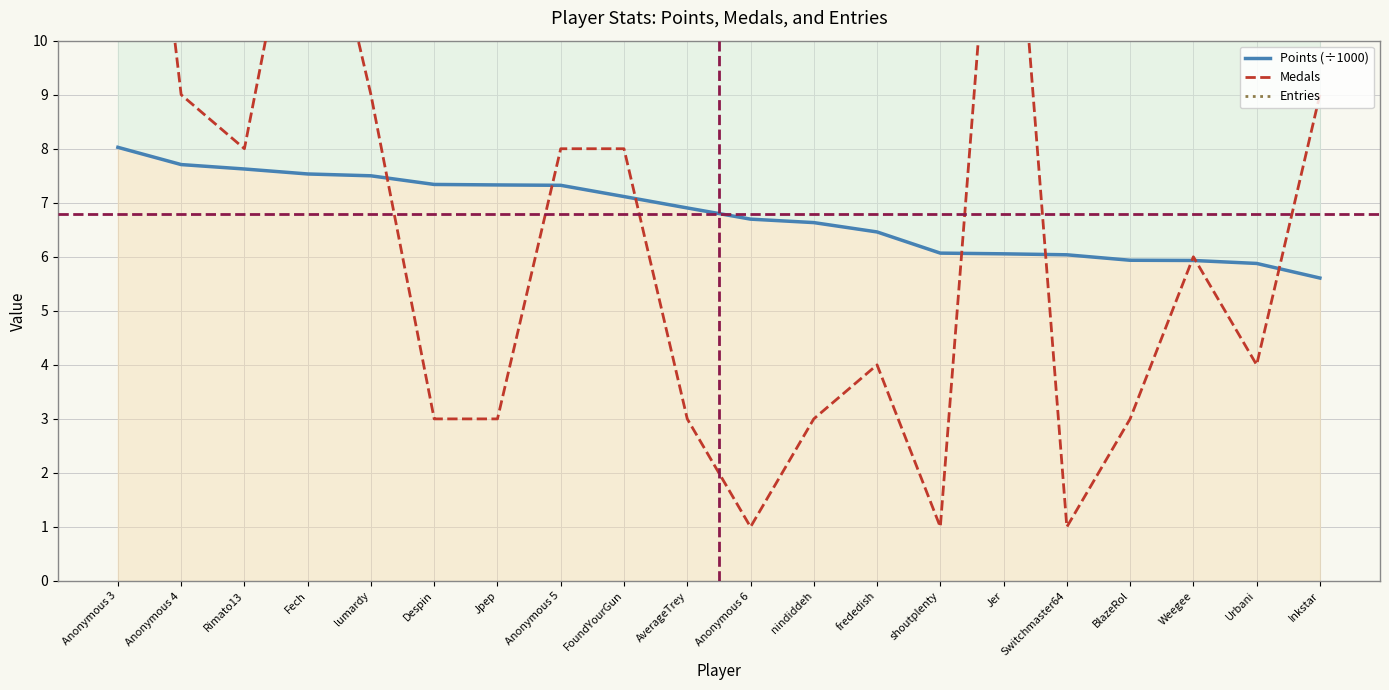

Reading left to right, what are all the values shown in this chart?

Points (÷1000): Anonymous 3=8.0	Anonymous 4=7.7	Rimato13=7.6	Fech=7.5	lumardy=7.5	Despin=7.3	Jpep=7.3	Anonymous 5=7.3	FoundYourGun=7.1	AverageTrey=6.9	Anonymous 6=6.7	nindiddeh=6.6	frededish=6.5	shoutplenty=6.1	Jer=6.1	Switchmaster64=6.0	BlazeRol=5.9	Weegee=5.9	Urbani=5.9	Inkstar=5.6
Medals: Anonymous 3=19.0	Anonymous 4=9.0	Rimato13=8.0	Fech=14.0	lumardy=9.0	Despin=3.0	Jpep=3.0	Anonymous 5=8.0	FoundYourGun=8.0	AverageTrey=3.0	Anonymous 6=1.0	nindiddeh=3.0	frededish=4.0	shoutplenty=1.0	Jer=16.0	Switchmaster64=1.0	BlazeRol=3.0	Weegee=6.0	Urbani=4.0	Inkstar=9.0
Entries: Anonymous 3=115.0	Anonymous 4=116.0	Rimato13=115.0	Fech=114.0	lumardy=114.0	Despin=115.0	Jpep=114.0	Anonymous 5=114.0	FoundYourGun=104.0	AverageTrey=100.0	Anonymous 6=113.0	nindiddeh=86.0	frededish=78.0	shoutplenty=102.0	Jer=73.0	Switchmaster64=110.0	BlazeRol=85.0	Weegee=72.0	Urbani=65.0	Inkstar=70.0